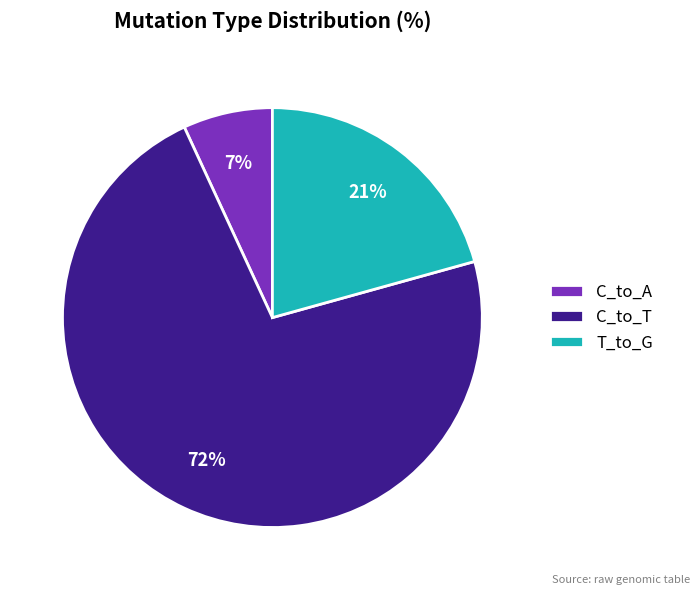

To the nearest percent, what percentage of the pie is C_to_A?

7%